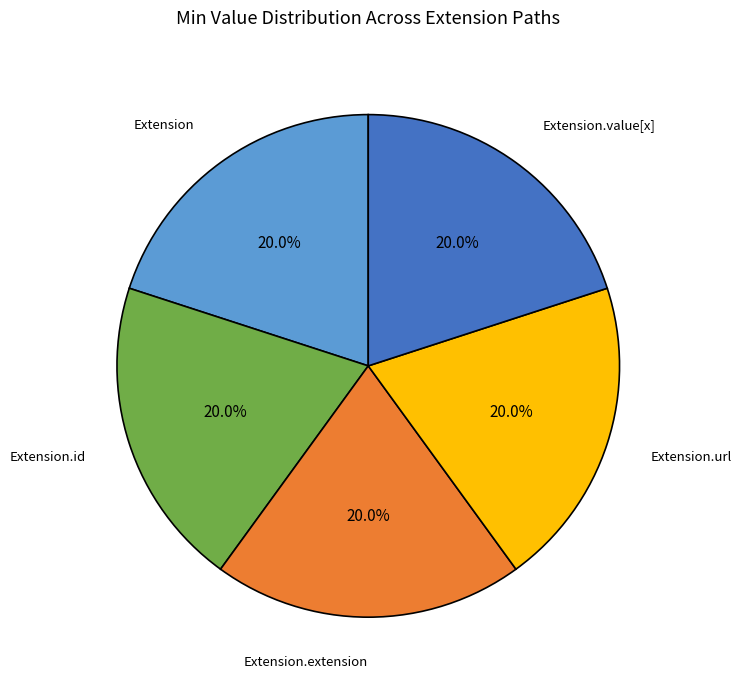

Approximately how many times larger is the value at Extension compared to Extension.value[x]?

1.0